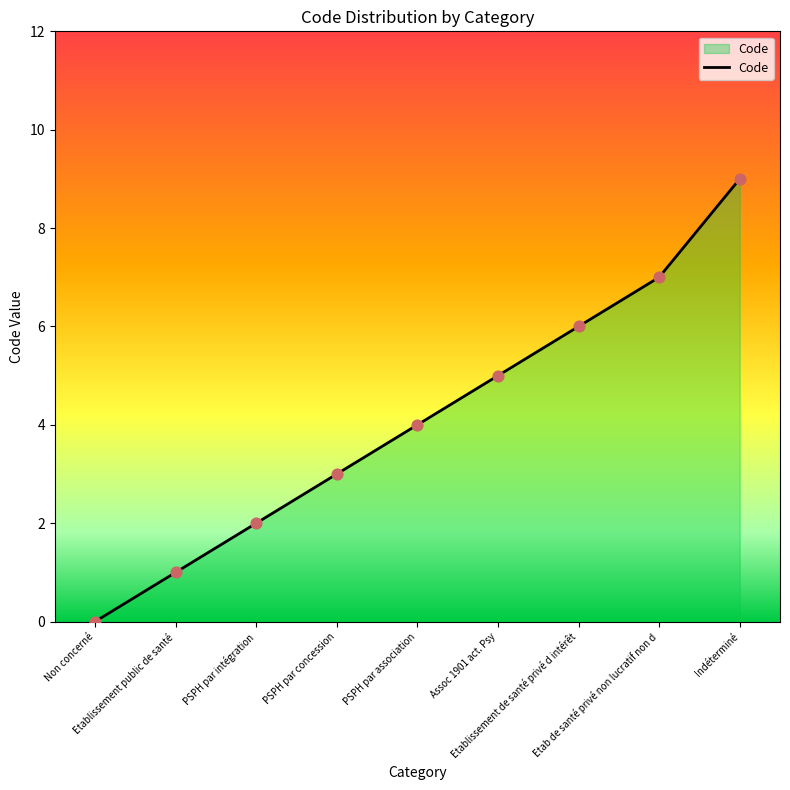

What is the ratio of the value at Etablissement de santé privé d intérêt to the value at PSPH par association?

1.5